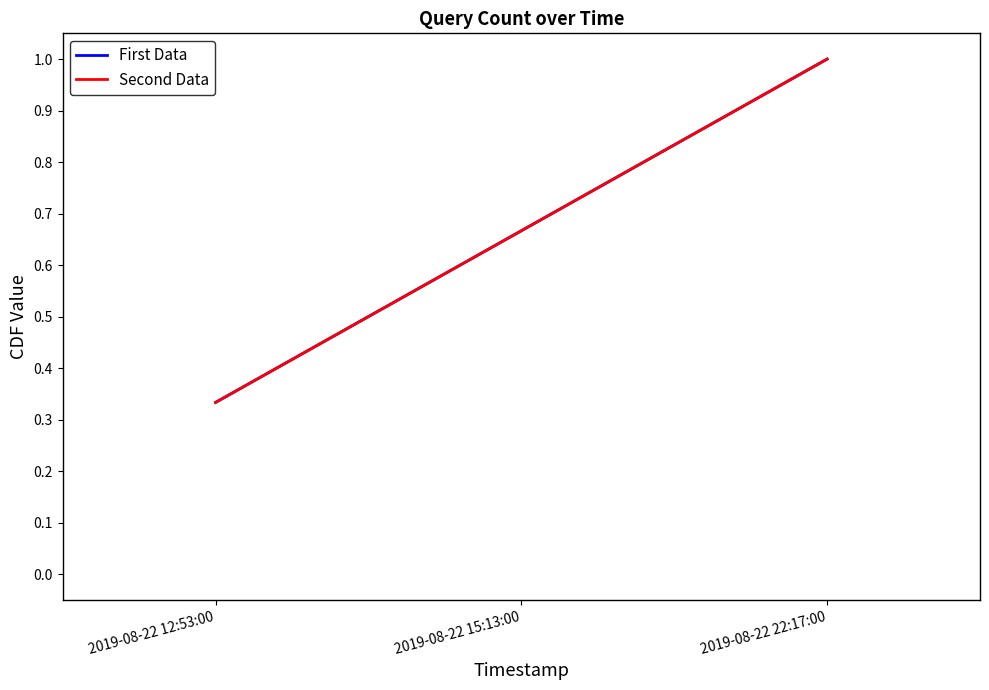

Which series changed the most between 2019-08-22 12:53:00 and 2019-08-22 15:13:00?

First Data